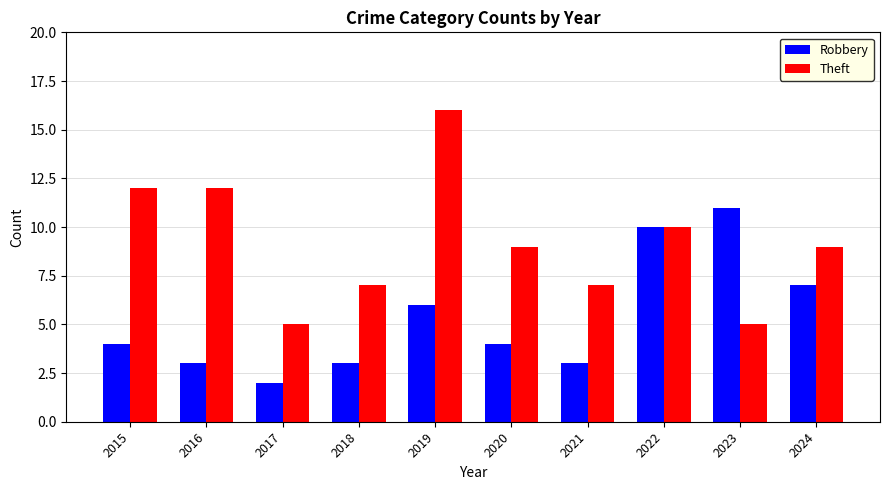

At which label does Robbery reach its peak?

2023